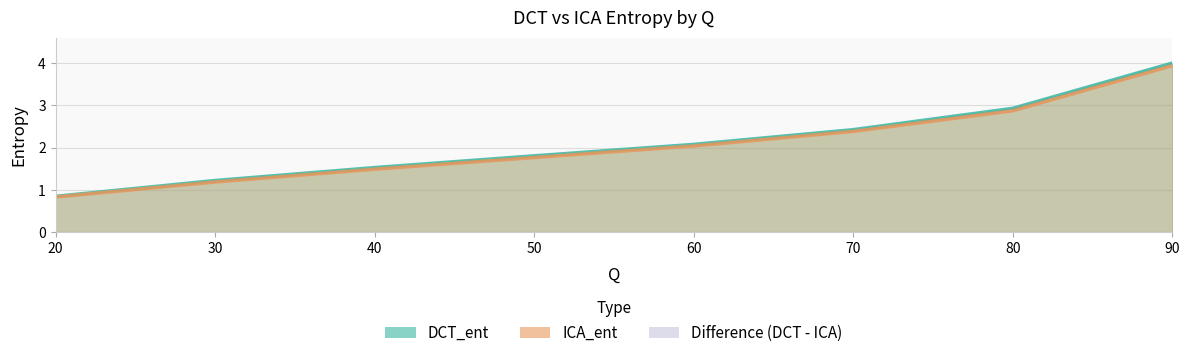

What is the greatest value displayed?

4.0